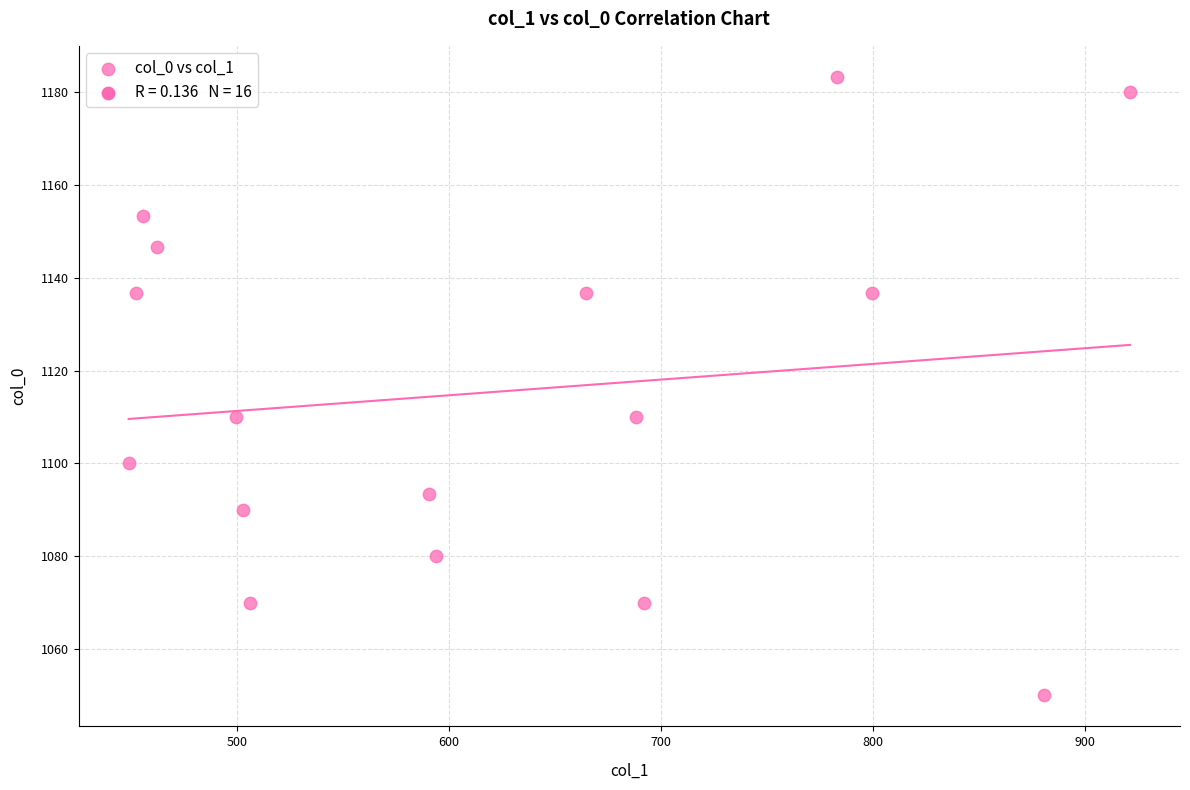

What is the range of X values (max minus min)?

472.5